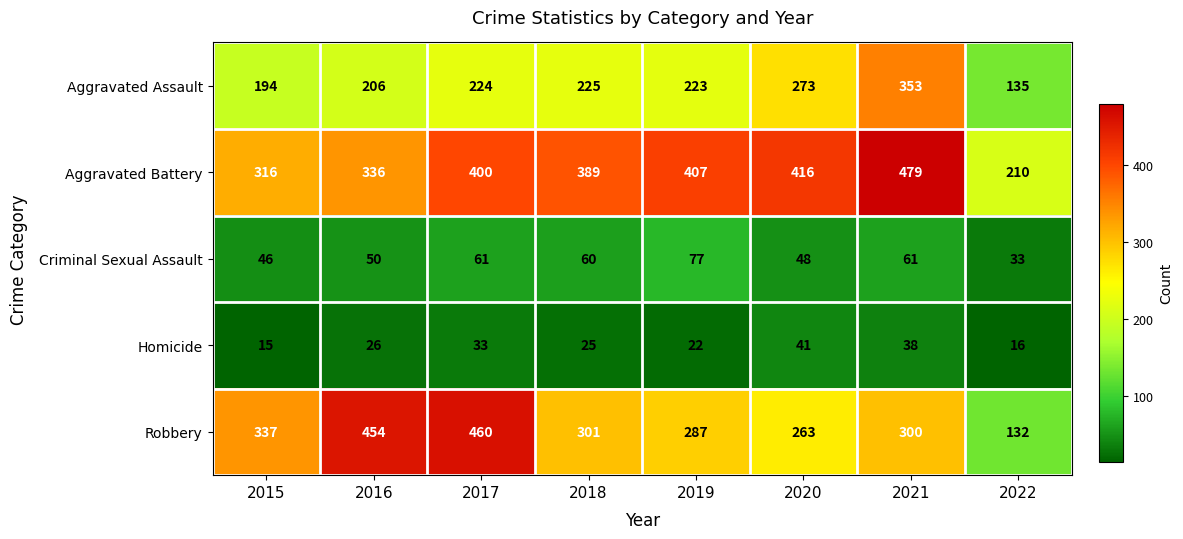

At which category is the sum across all series the highest?

2021